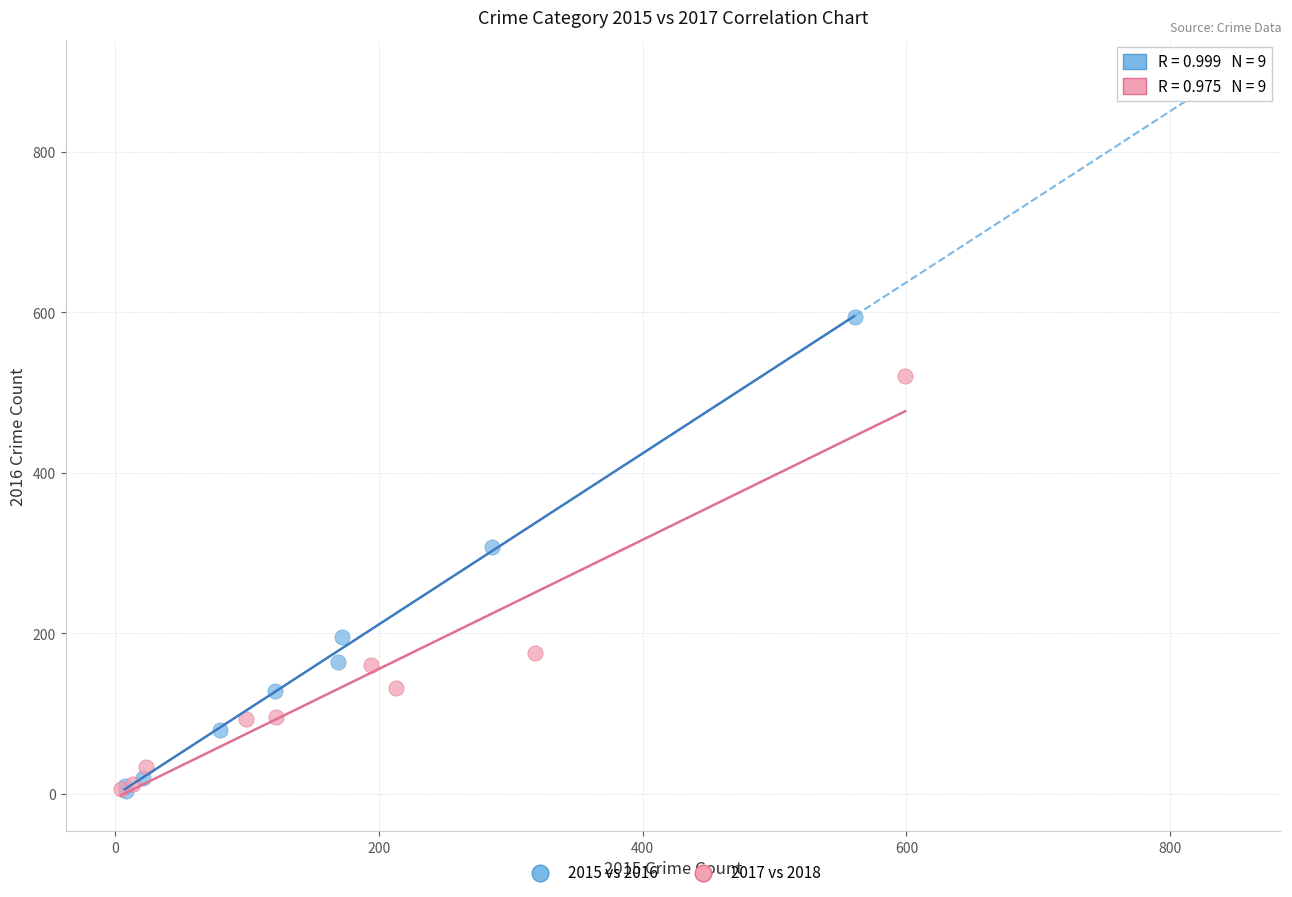

Which series has the largest Y range (max minus min)?

2015 vs 2016